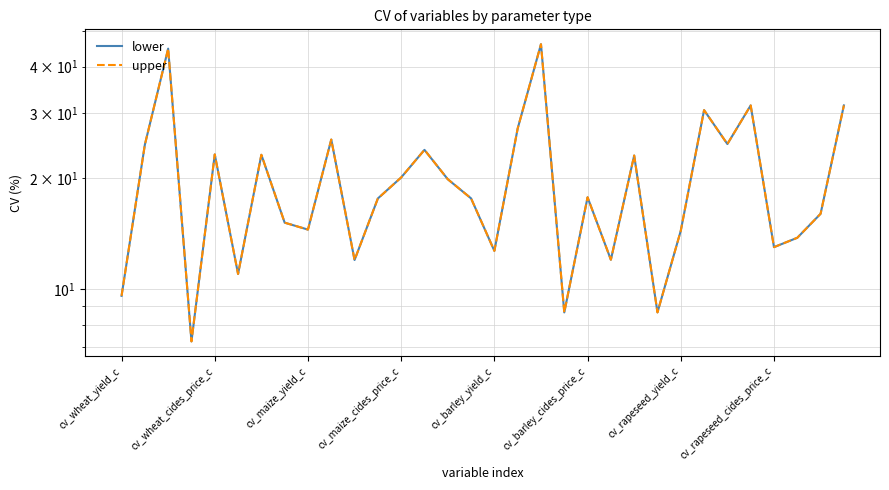

List the series in order of their peak value, lowest first.

lower, upper